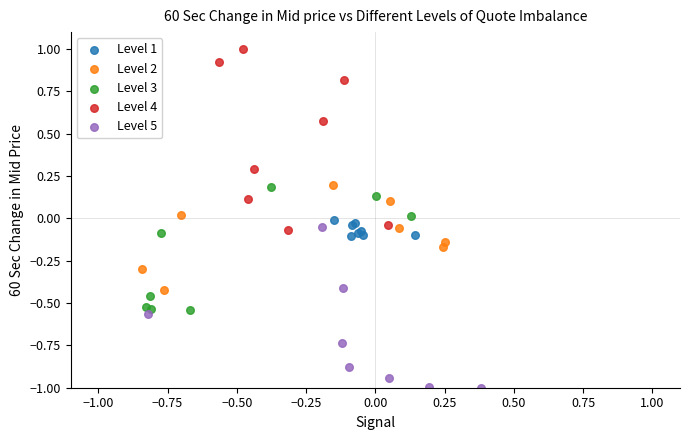

Which series reaches the minimum Y coordinate?

Level 5